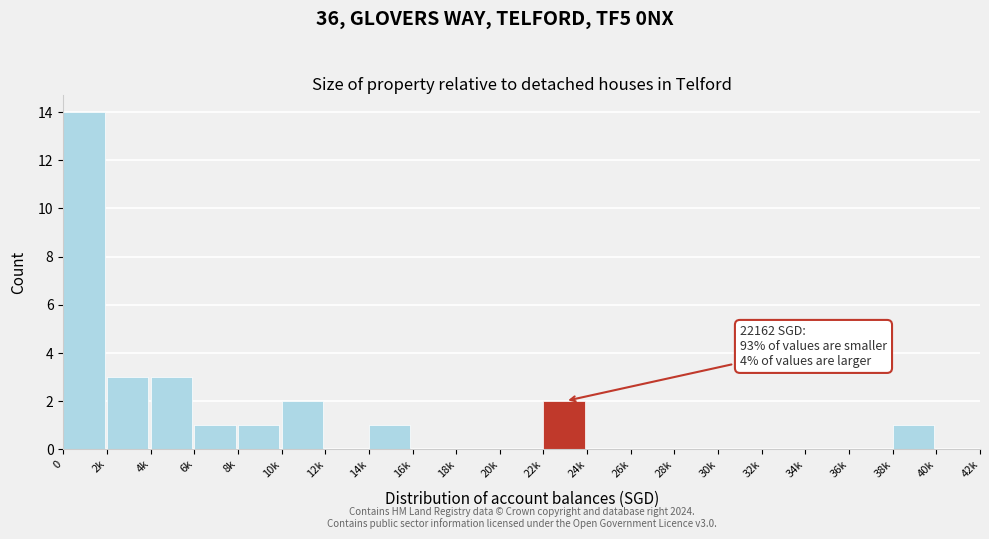

Reading right to left, list all the values displayed in this chart.

40k=0	38k=1	36k=0	34k=0	32k=0	30k=0	28k=0	26k=0	24k=0	22k=2	20k=0	18k=0	16k=0	14k=1	12k=0	10k=2	8k=1	6k=1	4k=3	2k=3	0=14